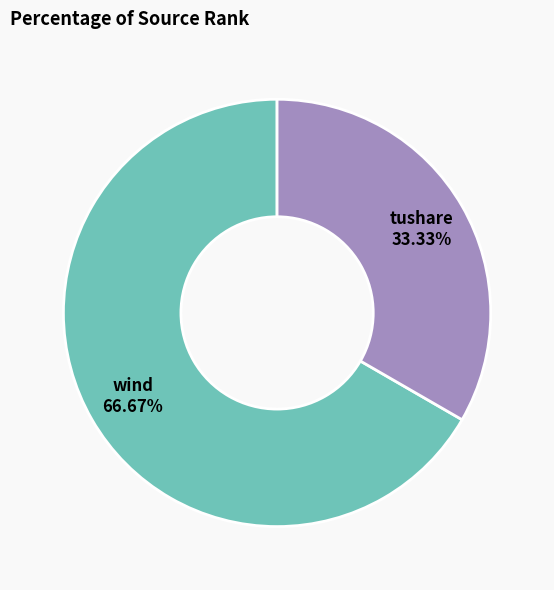

Approximately how many times larger is the value at wind compared to tushare?

2.0